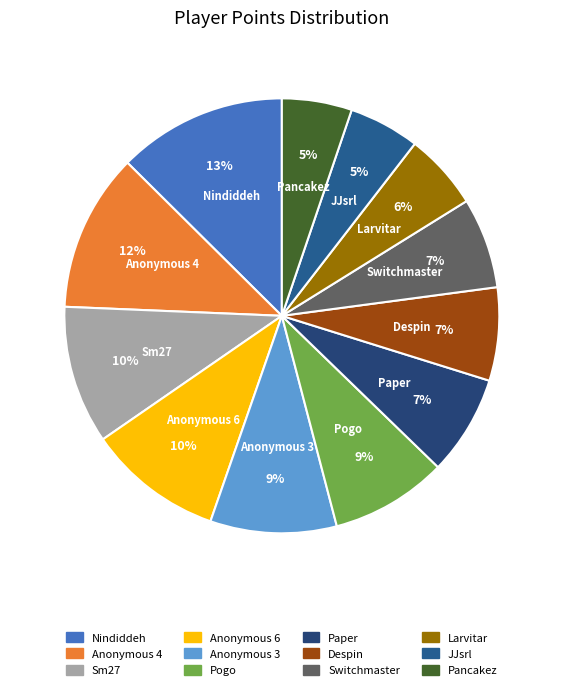

Is there a majority slice in this chart?

No